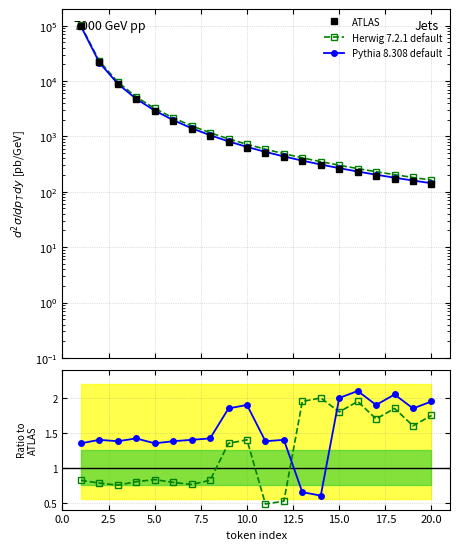

How many interior local valleys does the Herwig 7.2.1 default series have?

6